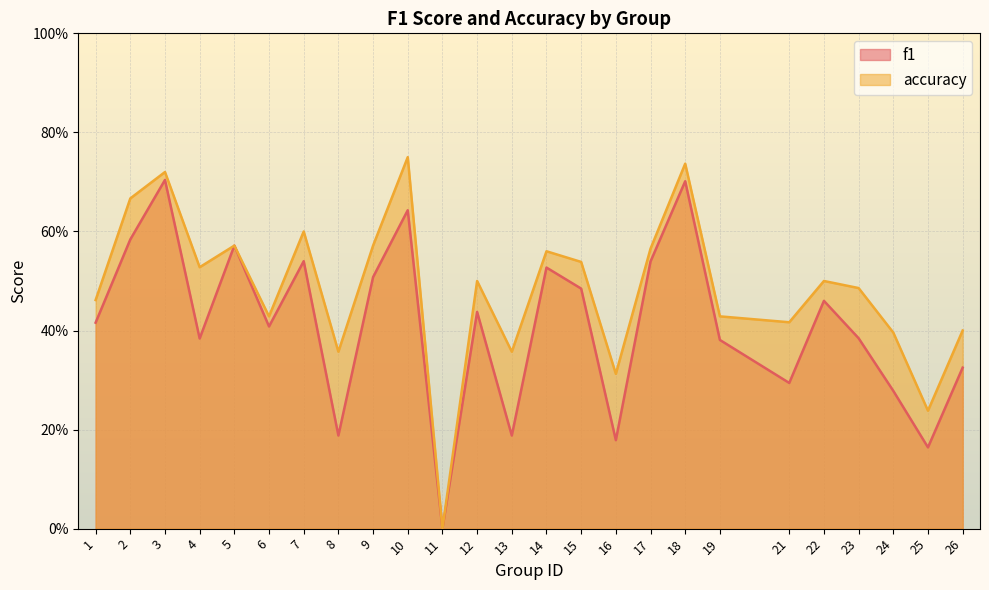

At how many categories does at least one series exceed 0?

24